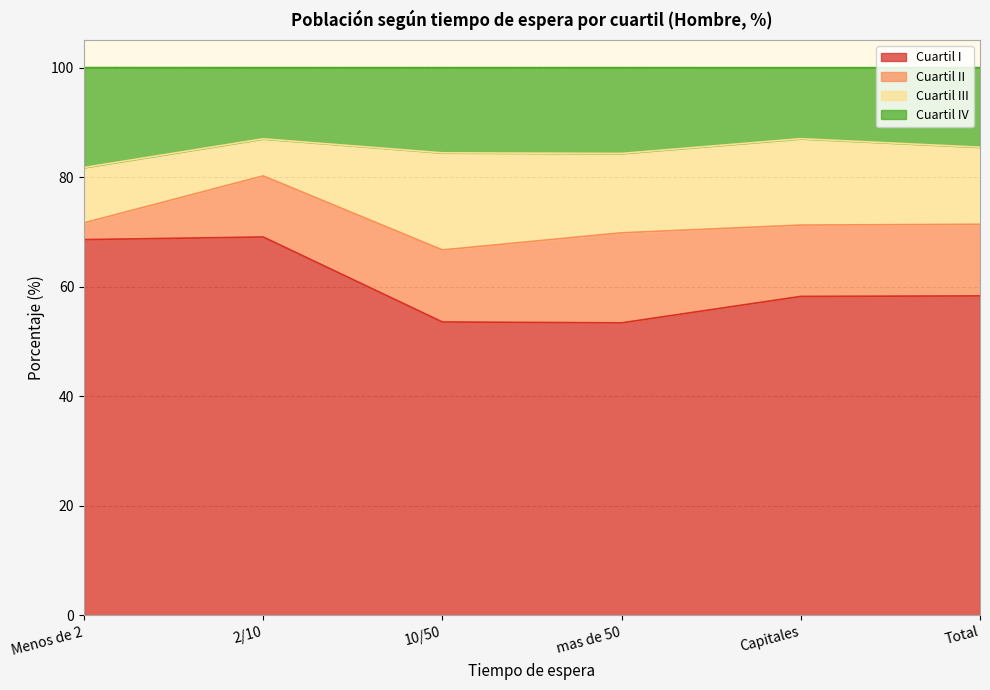

What is the difference between the maximum and minimum values in the Cuartil I series?

15.7